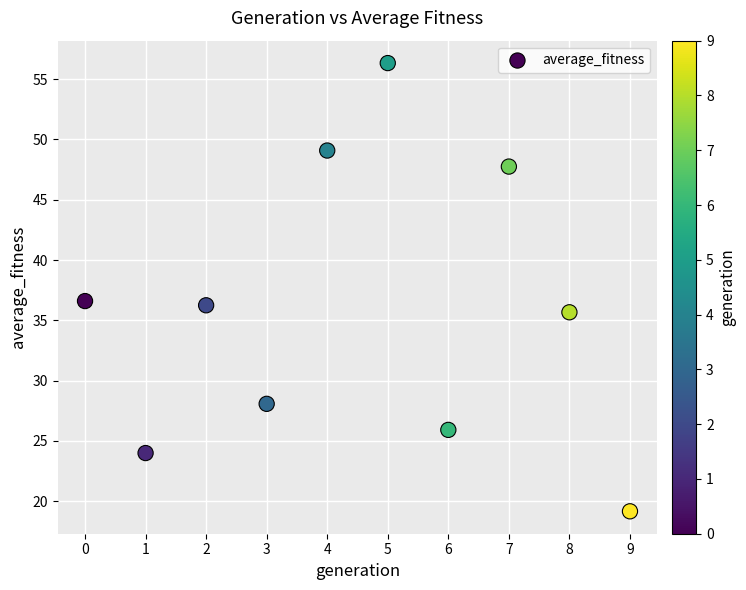

What is the range of Y values (max minus min)?

37.2